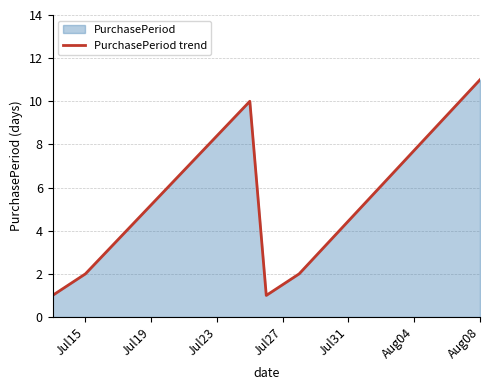

True or false: there are more than 2 points higher than both neighbors.

False